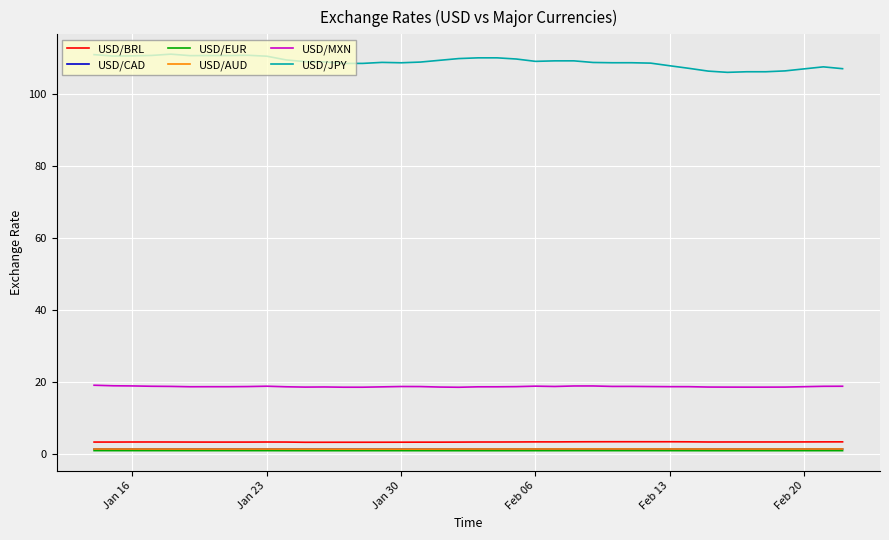

True or false: USD/JPY and USD/CAD intersect in this chart.

False